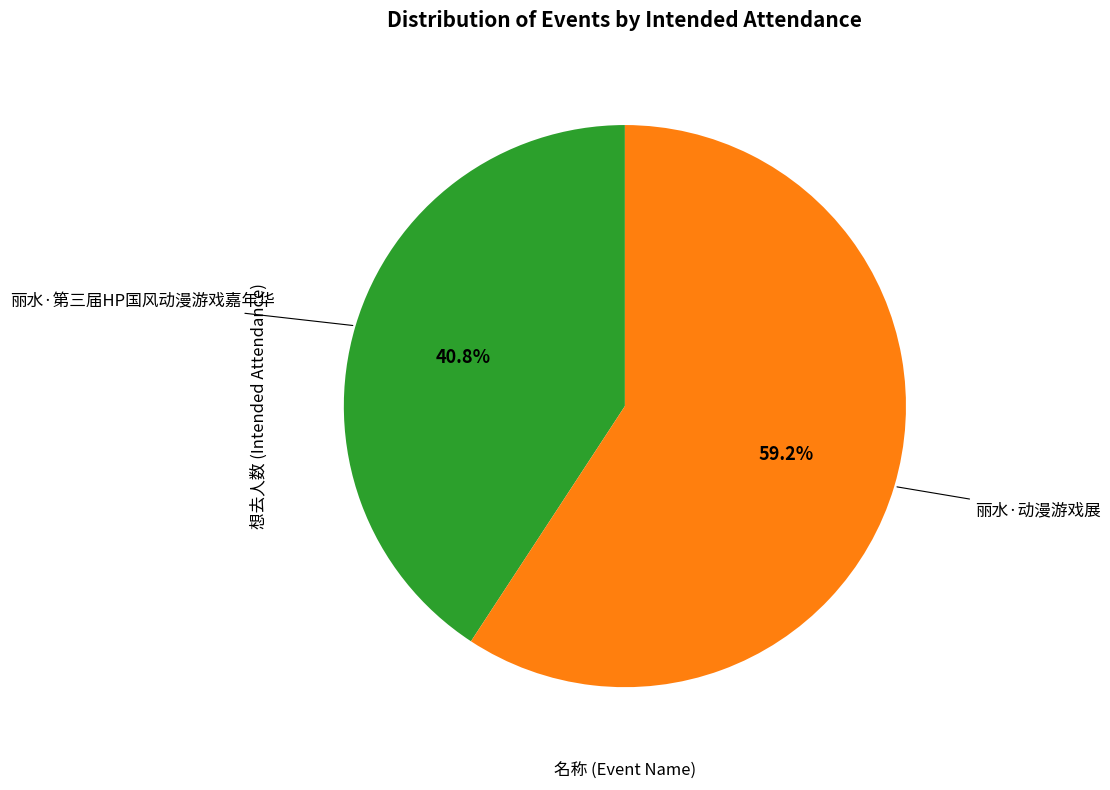

Which slice represents more than half of the pie?

丽水·动漫游戏展